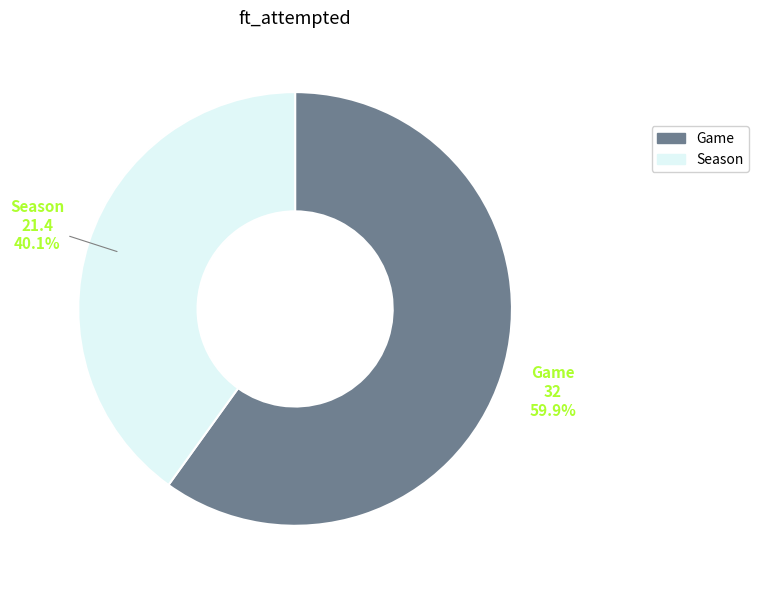

To the nearest percent, what percentage of the pie is Season?

40%